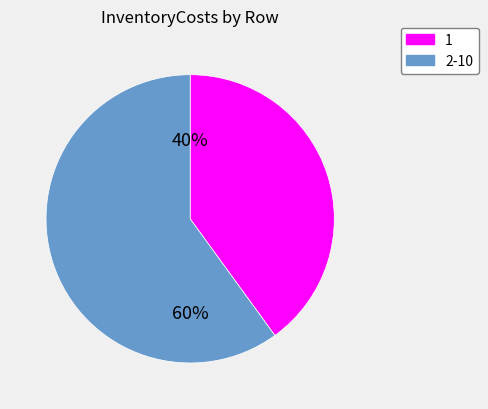

To the nearest percent, what is the difference between the largest and smallest slice percentages?

20%